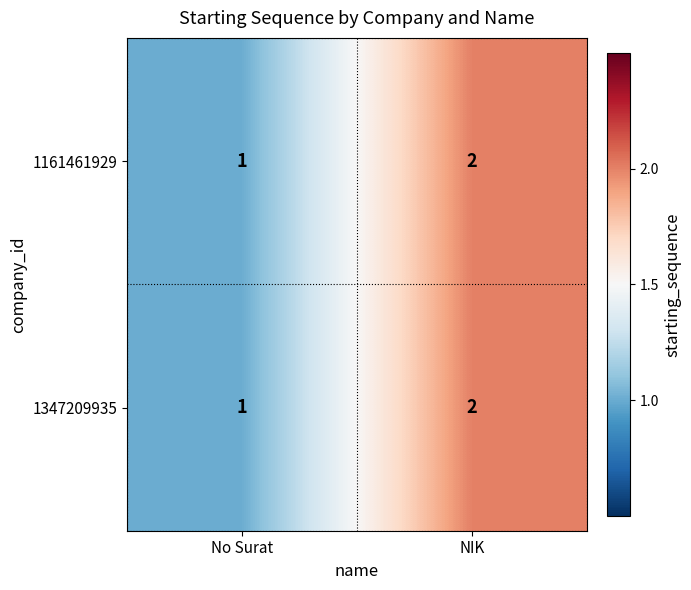

Is it true that 1161461929 equals 2 at NIK?

True